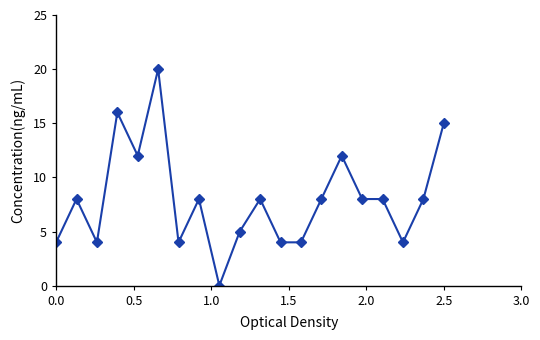

Reading left to right, list all the values displayed in this chart.

4	8	4	16	12	20	4	8	0	5	8	4	4	8	12	8	8	4	8	15